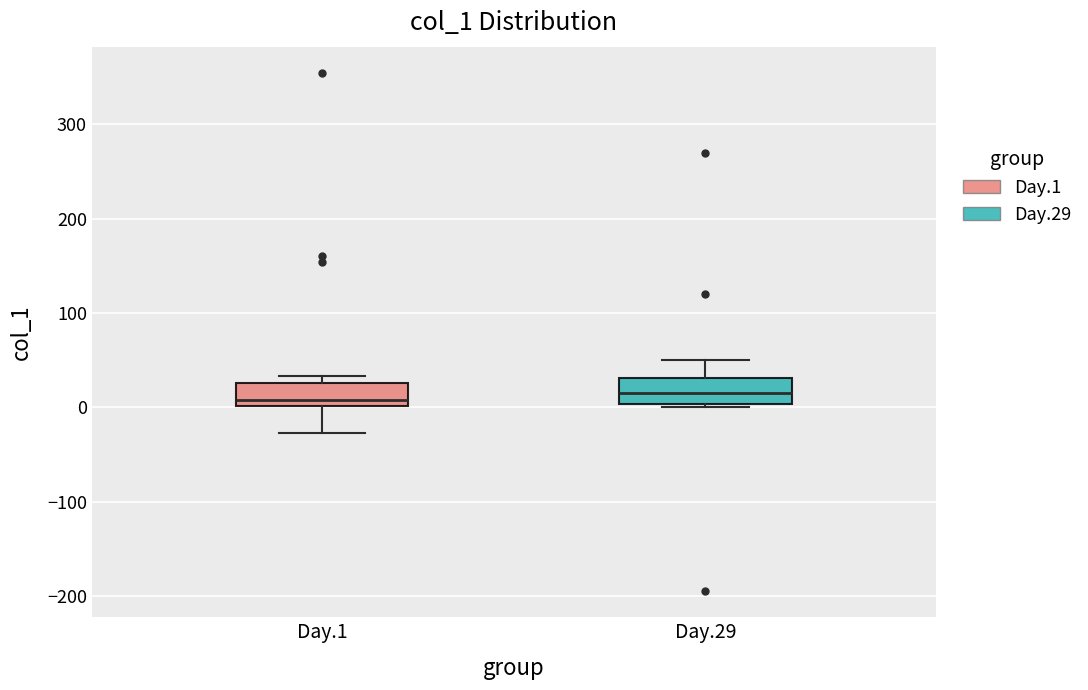

Where does the median line of the box for Day.1 sit on the y-axis? The values are not printed on the chart, so give them approximately, as read against the axis.

10